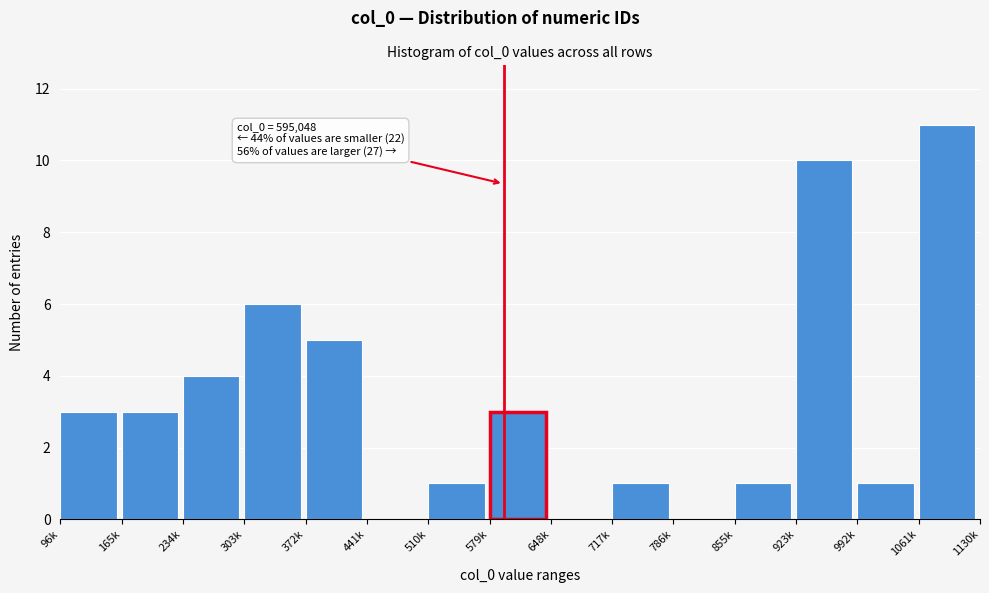

Reading right to left, list all the values displayed in this chart.

1061k=11	992k=1	923k=10	855k=1	786k=0	717k=1	648k=0	579k=3	510k=1	441k=0	372k=5	303k=6	234k=4	165k=3	96k=3